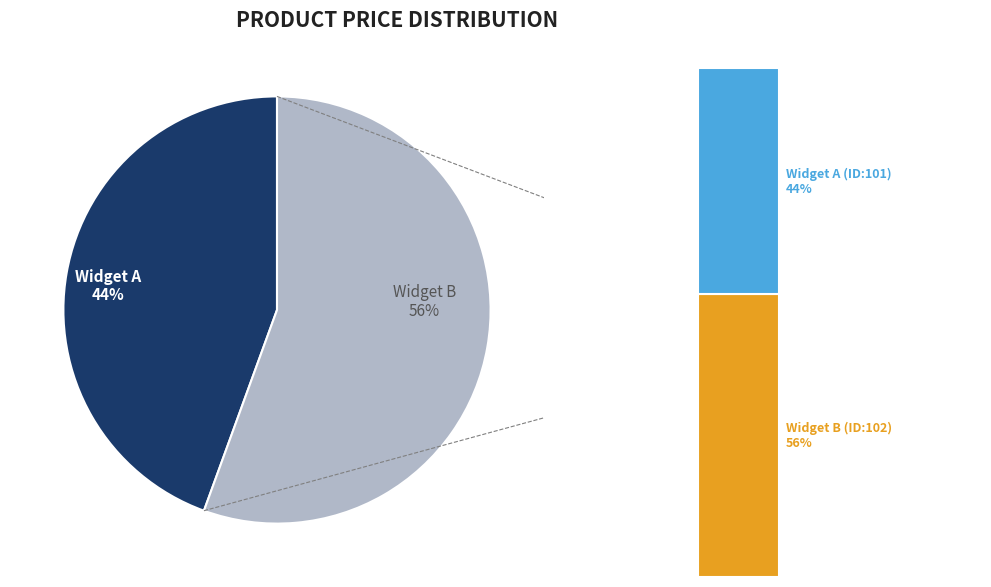

How many slices are in this pie chart?

2